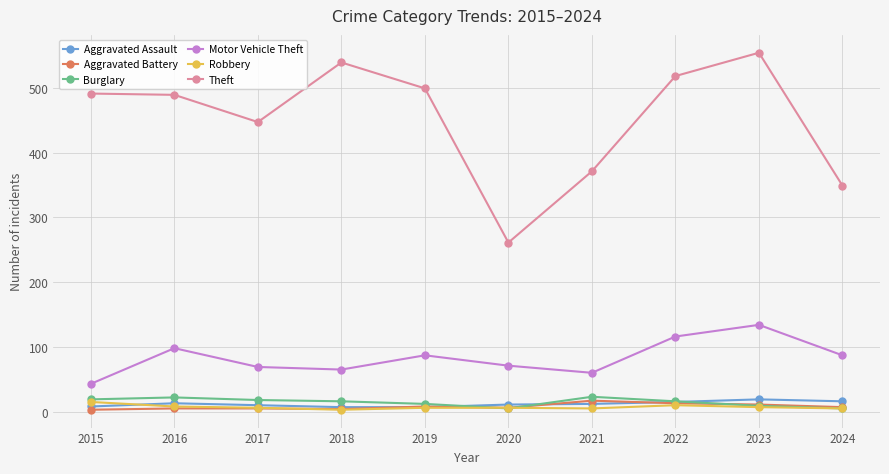

Which category has the highest value in the Robbery series?

2015